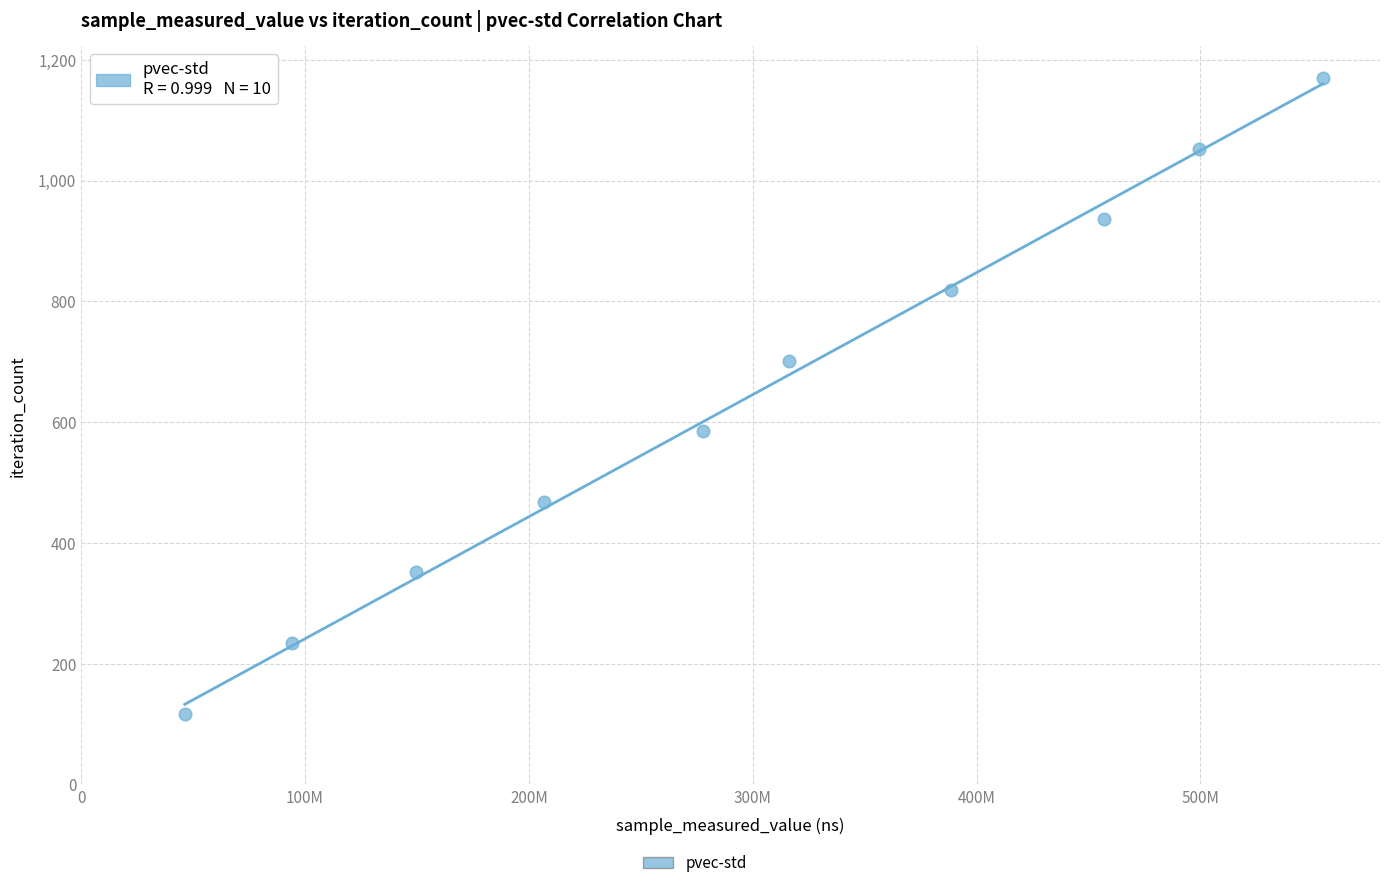

What is the range of Y values (max minus min)?

1053